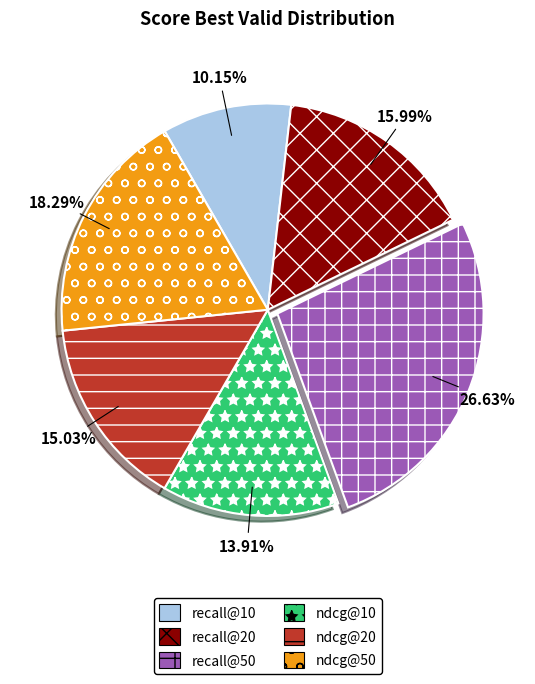

Which has a higher value, ndcg@10 or ndcg@20?

ndcg@20